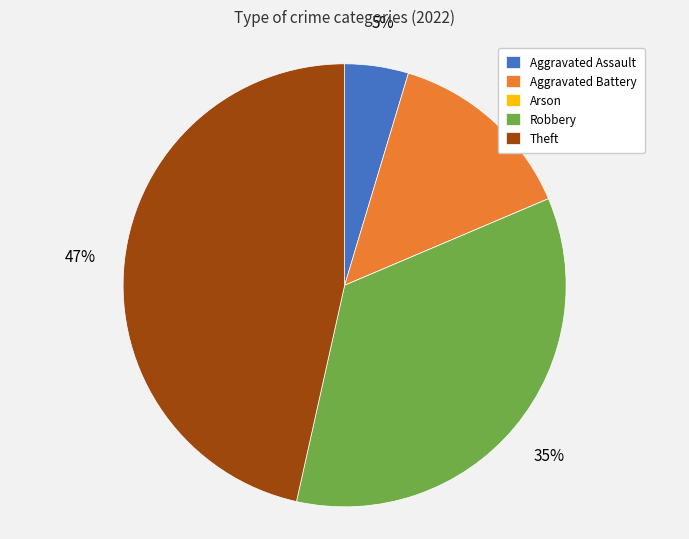

Which category has the biggest portion of the pie?

Theft